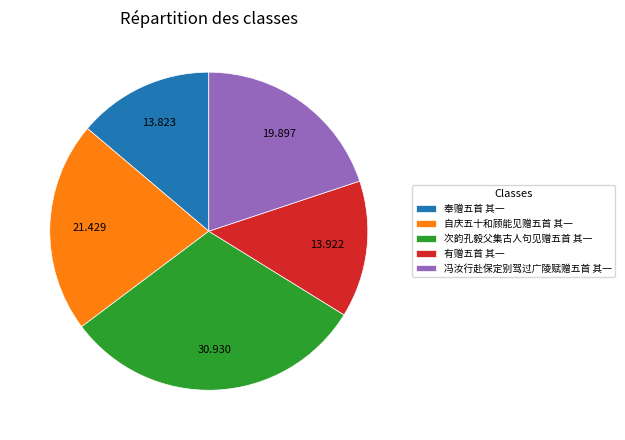

True or false: 有赠五首 其一 accounts for 14% of the total.

True